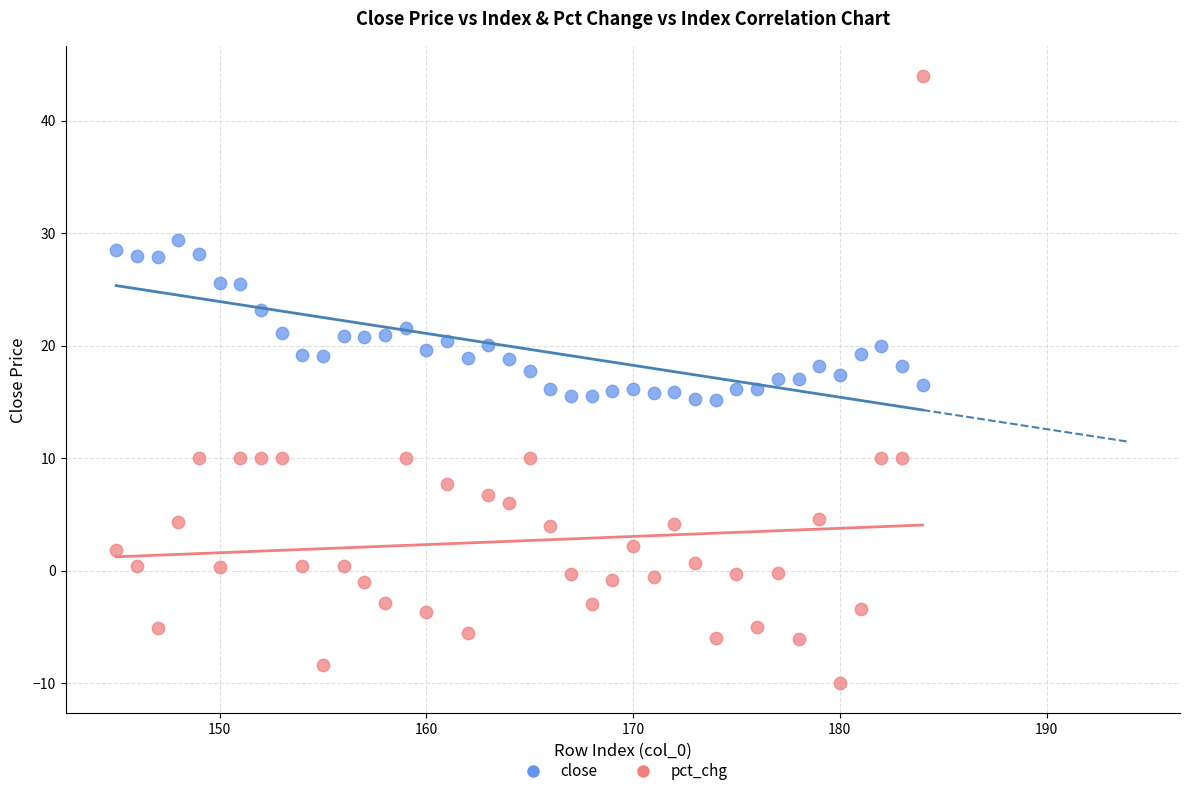

Which series contains the highest Y value?

pct_chg